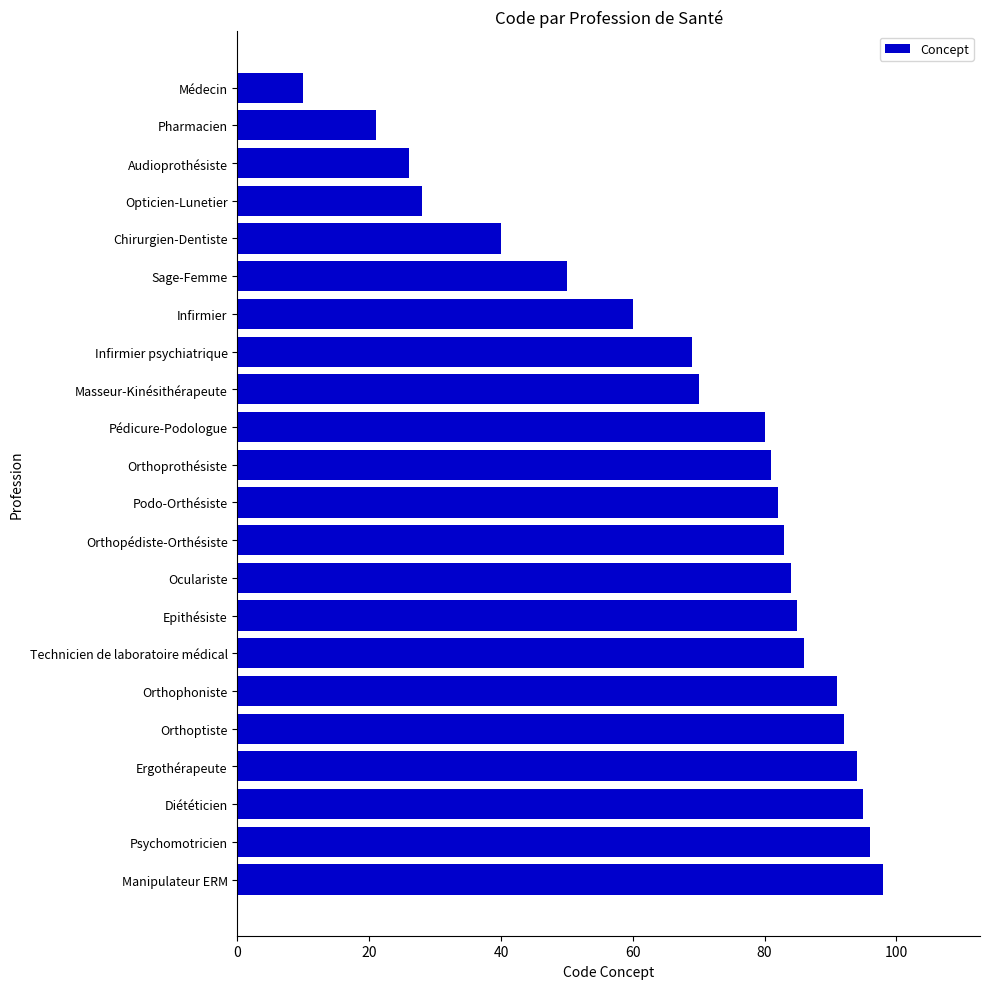

Which has a higher value, Masseur-Kinésithérapeute or Sage-Femme?

Masseur-Kinésithérapeute